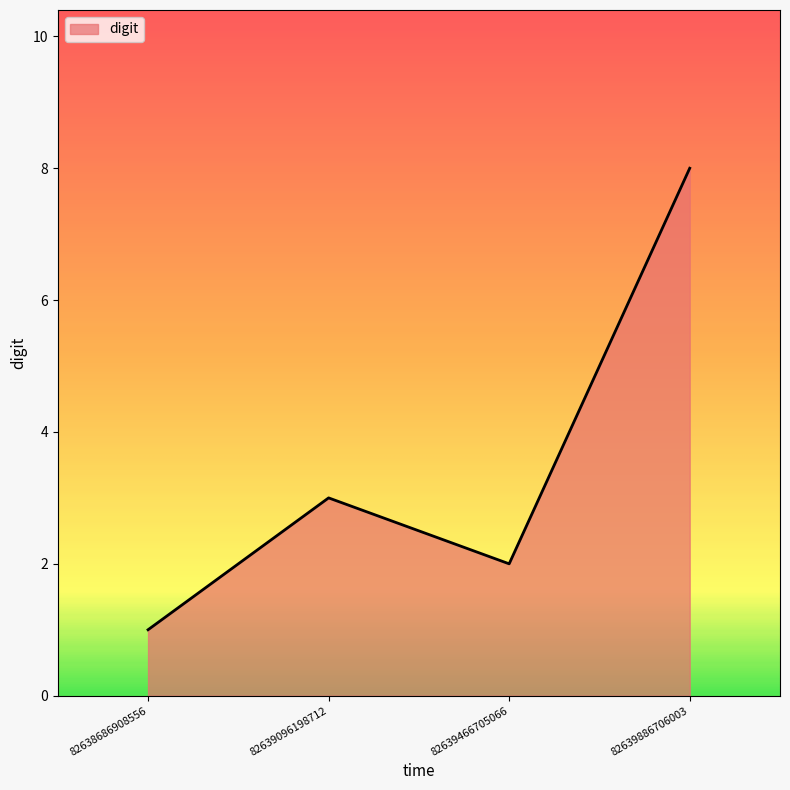

How many values are between 2 and 8?

3